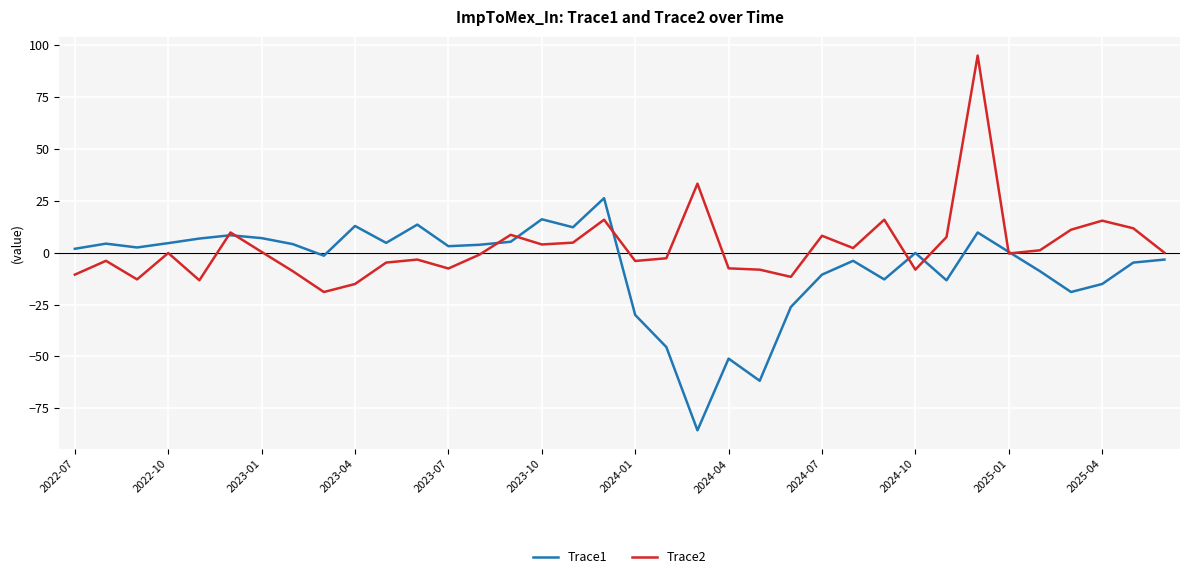

What is the maximum value for Trace2?

94.9